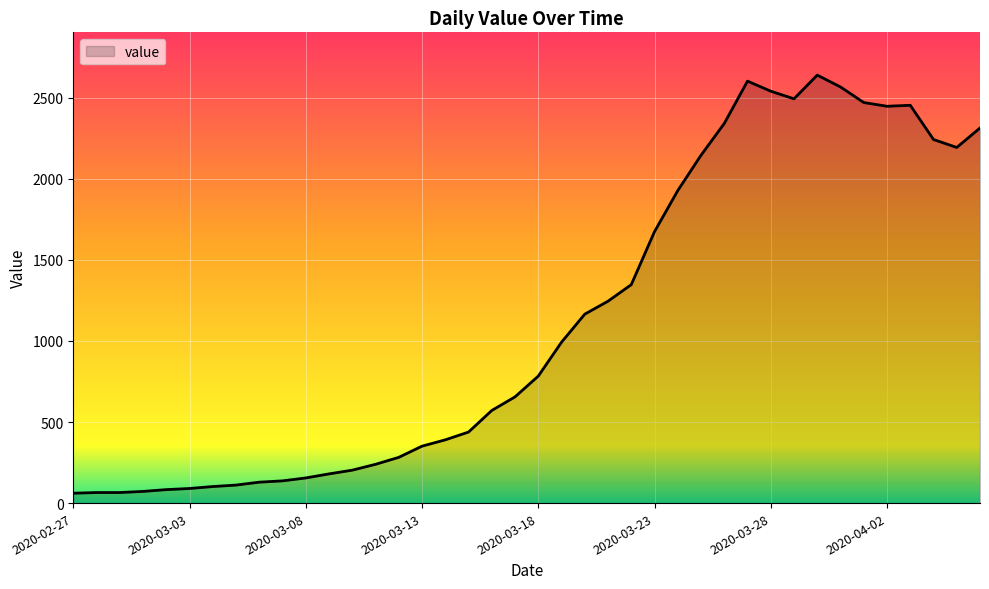

What is the smallest value displayed?

61